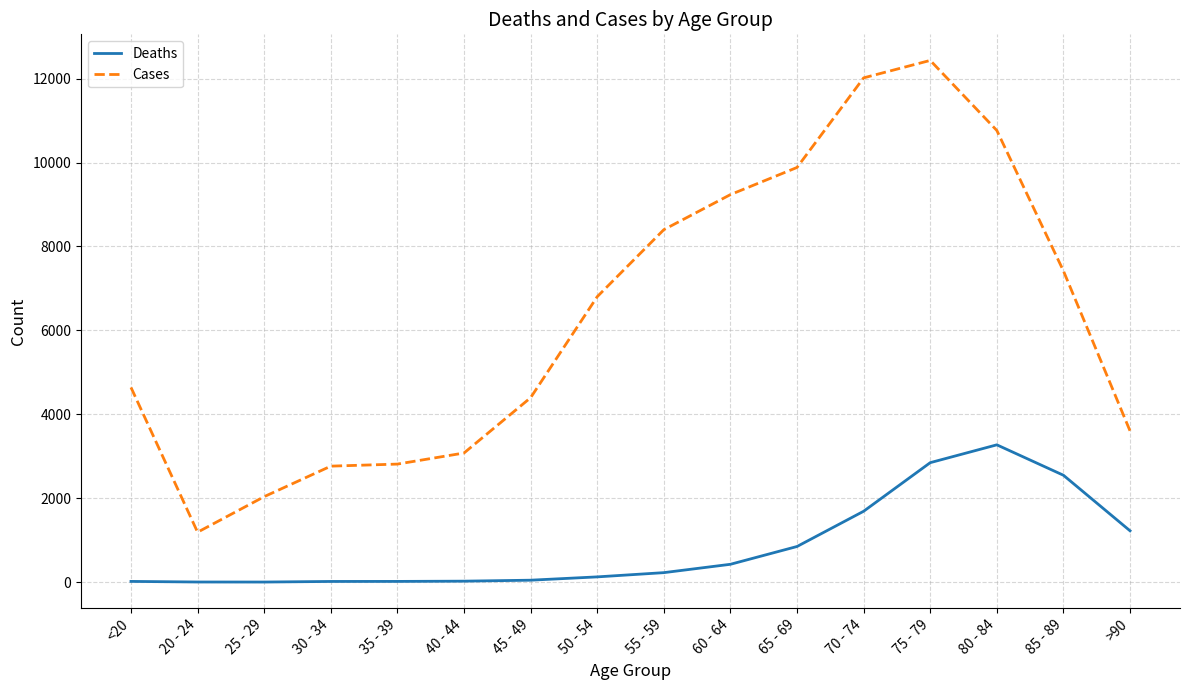

What is the difference between the maximum and minimum values in the Deaths series?

3270